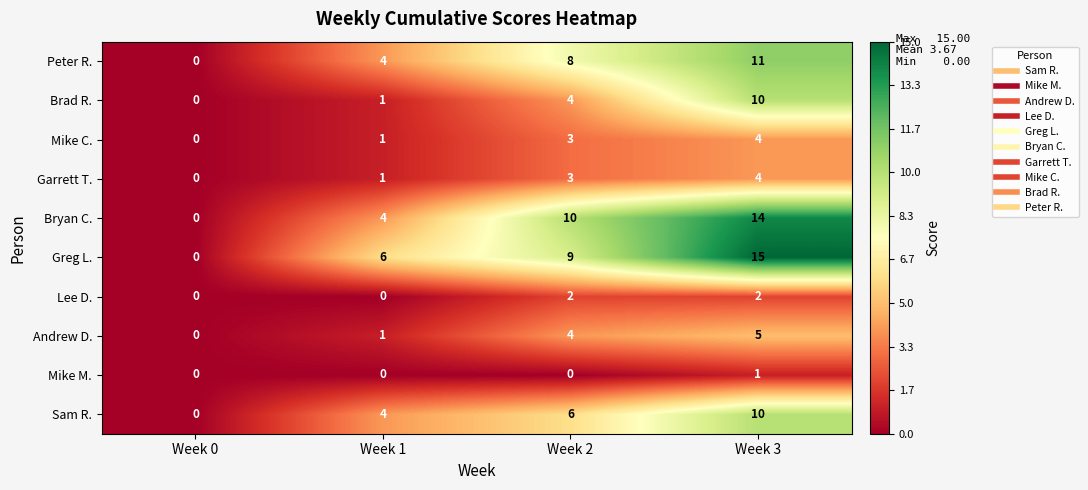

At which category is the sum across all series the highest?

Week 3